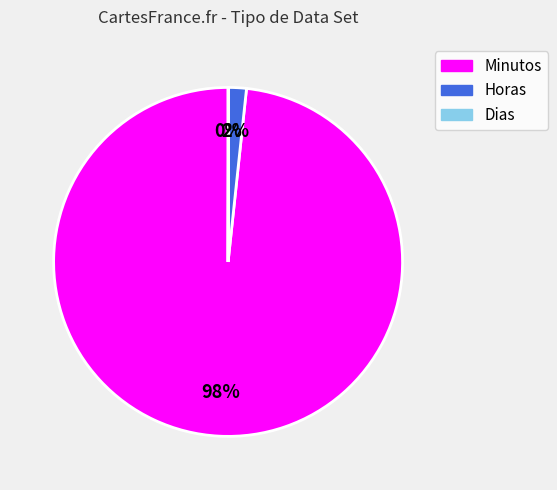

Which slice is the largest?

Minutos